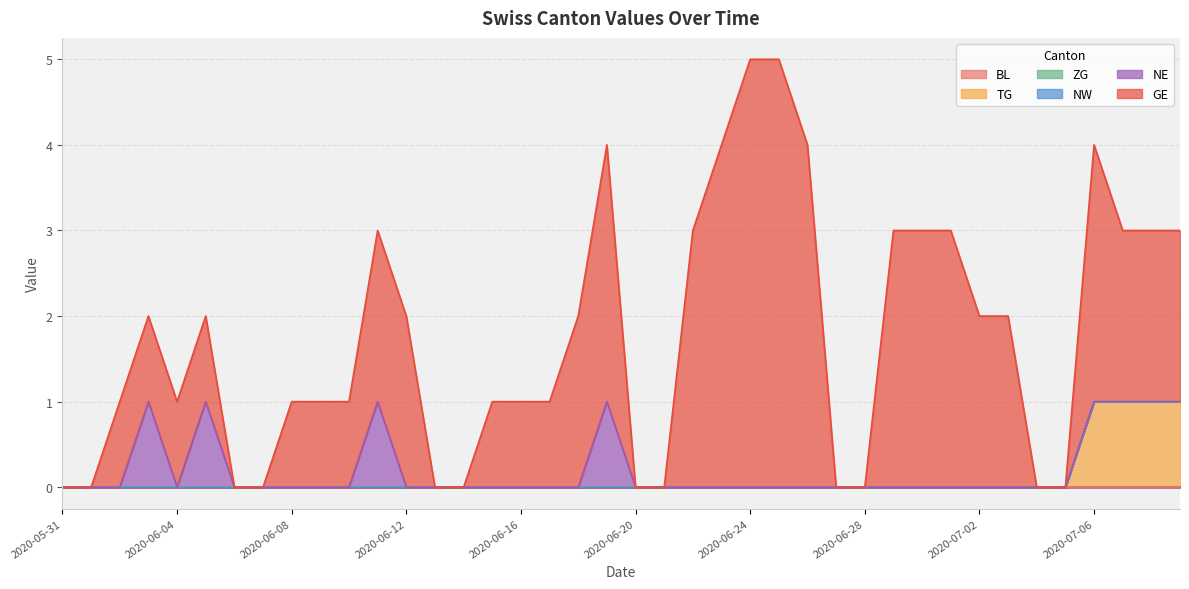

How many lines are shown in the chart?

6